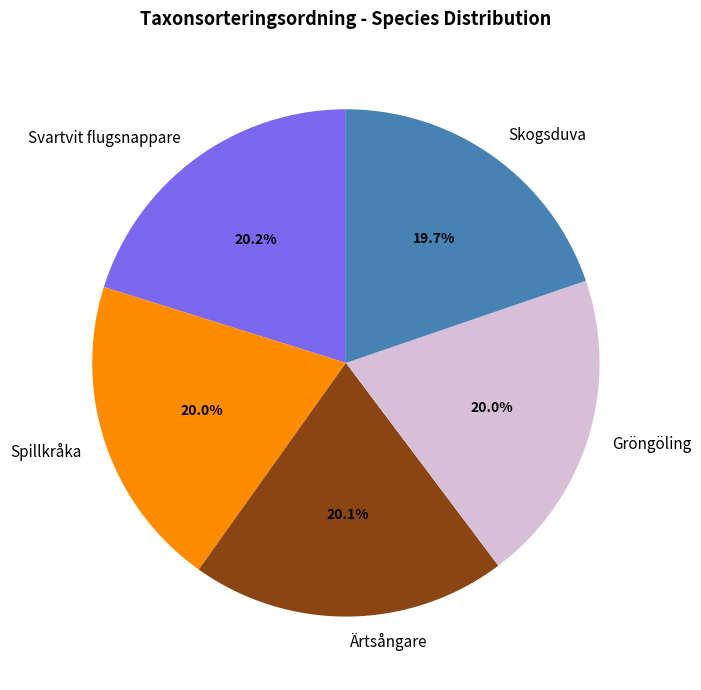

Does any single category account for the majority?

No